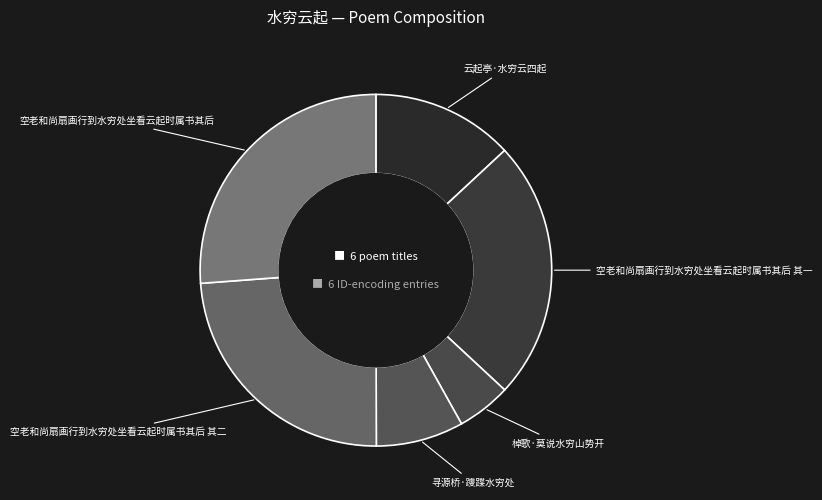

Is there any slice that represents more than half of the pie?

No